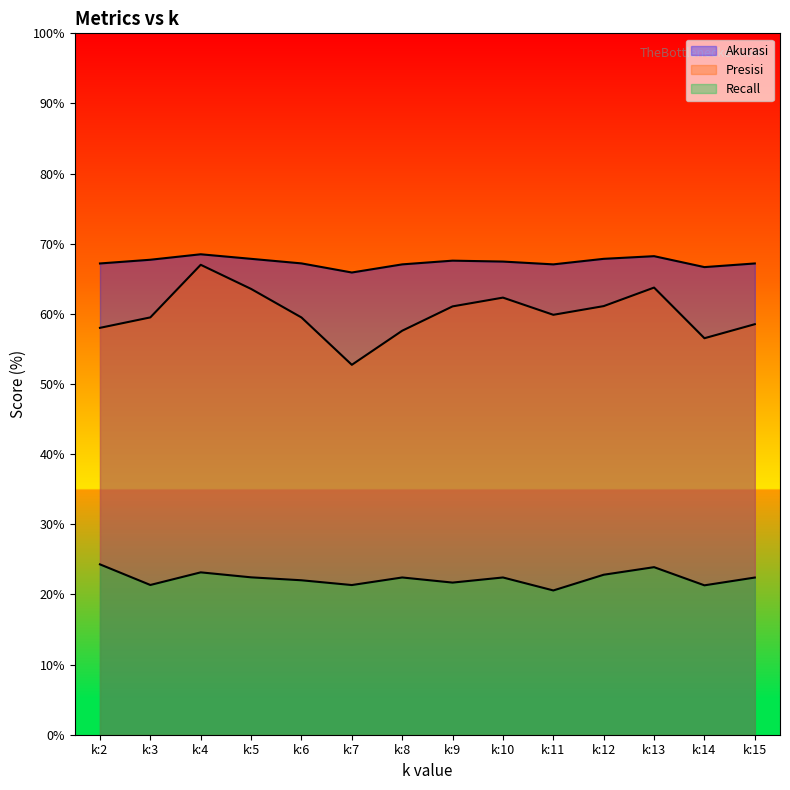

What is the value of the Presisi point at the 7th from the left?

57.6